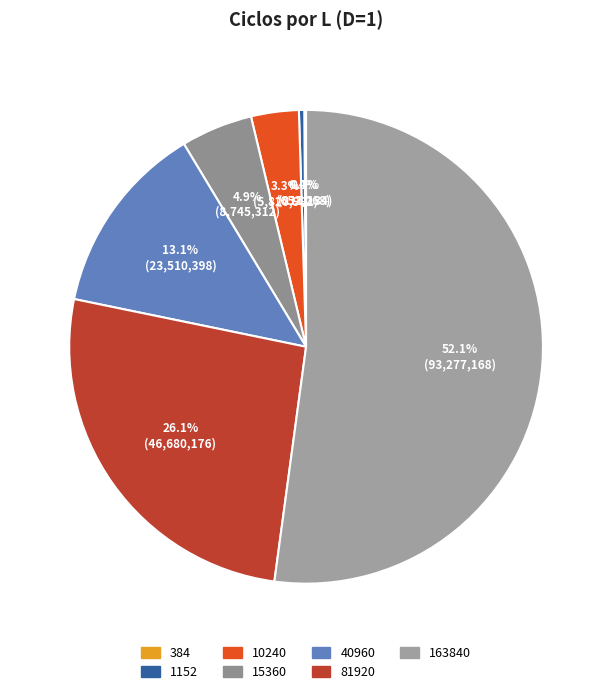

What is the largest slice in the pie chart?

163840